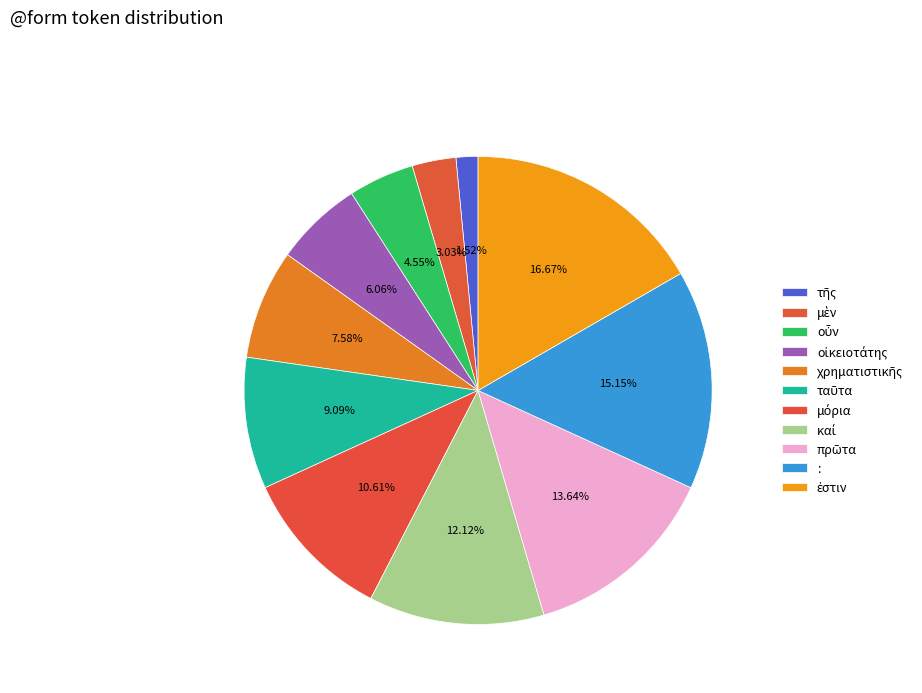

To the nearest percent, what is the average slice percentage?

9%